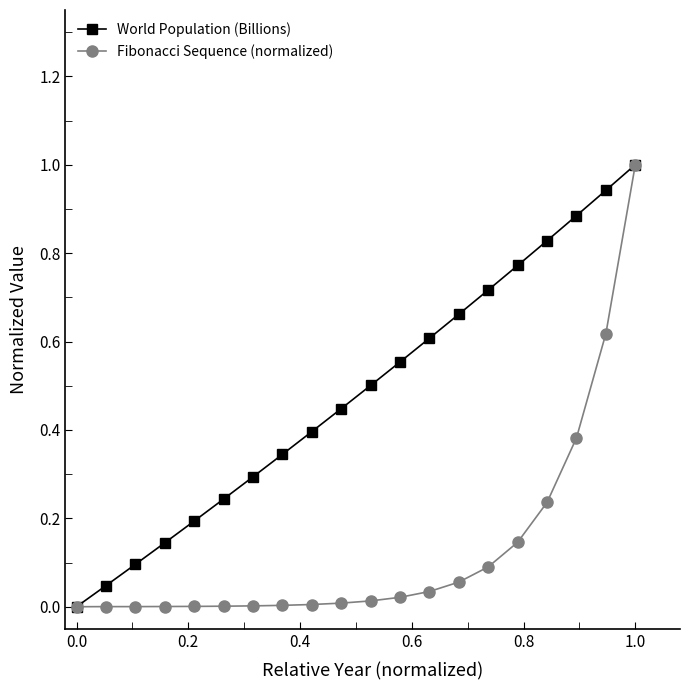

What is the greatest value displayed?

1.0